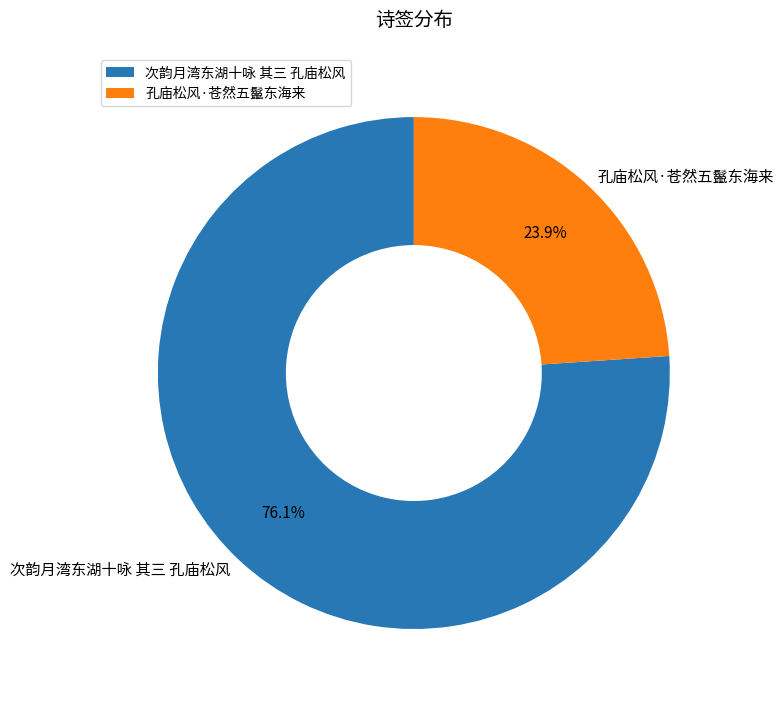

How many segments does this pie chart have?

2